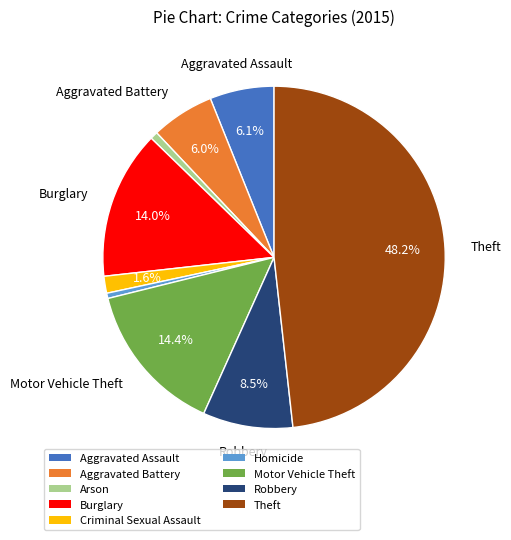

Which has a higher value, Aggravated Battery or Criminal Sexual Assault?

Aggravated Battery